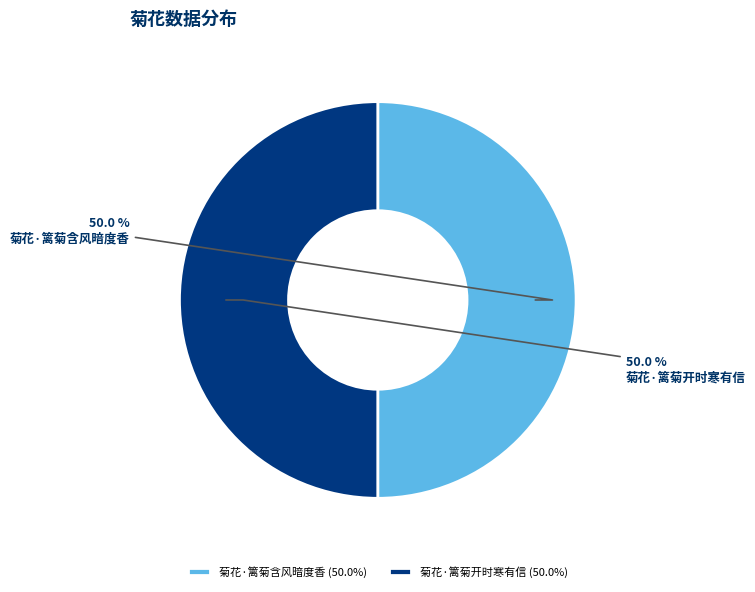

What is the total percentage of 菊花·篱菊含风暗度香 and 菊花·篱菊开时寒有信?

100.0%